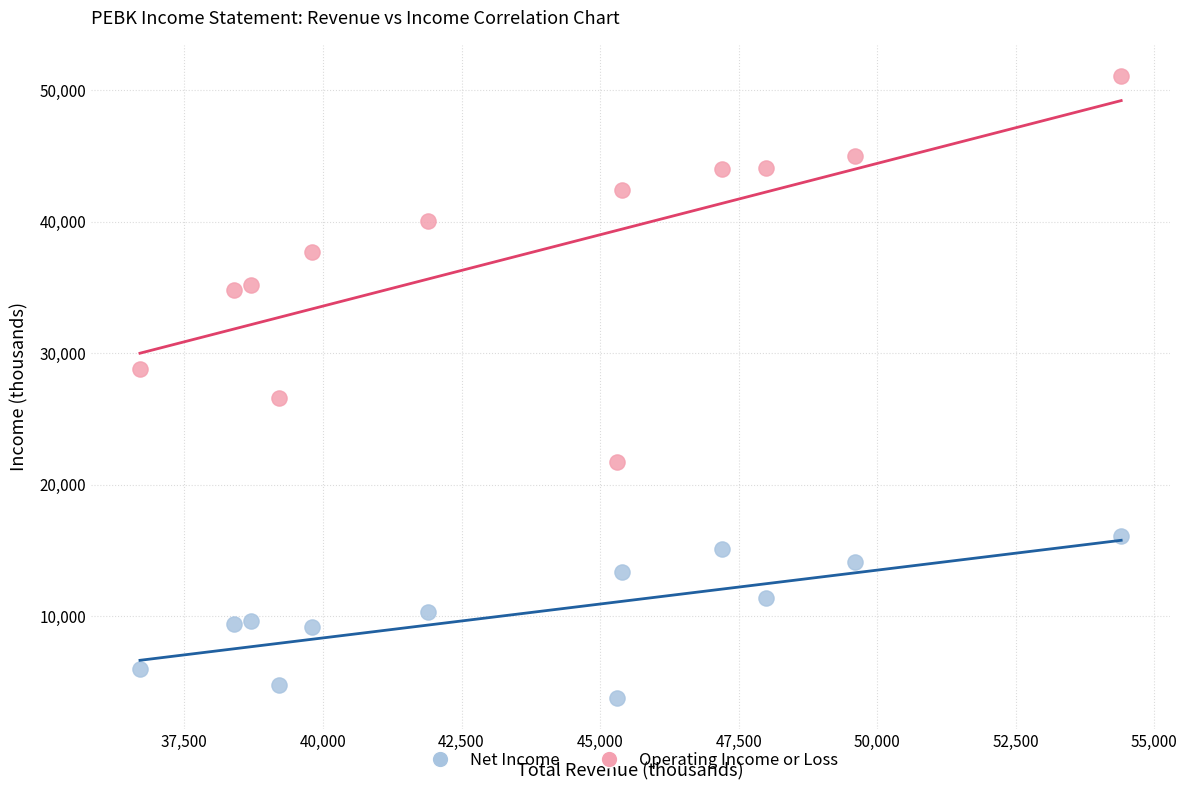

Across all data points, what is the range of Y values (max minus min)?

47300